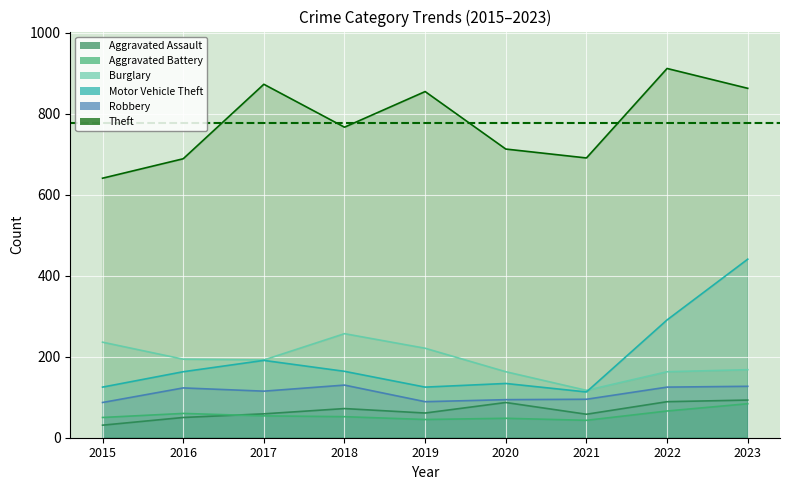

Reading left to right, transcribe all the data shown in this chart.

Aggravated Assault: 2015=31	2016=50	2017=59	2018=72	2019=61	2020=87	2021=58	2022=89	2023=93
Aggravated Battery: 2015=50	2016=60	2017=54	2018=52	2019=45	2020=48	2021=43	2022=66	2023=84
Burglary: 2015=236	2016=194	2017=192	2018=257	2019=221	2020=163	2021=117	2022=163	2023=168
Motor Vehicle Theft: 2015=125	2016=163	2017=191	2018=164	2019=125	2020=134	2021=113	2022=291	2023=441
Robbery: 2015=87	2016=123	2017=115	2018=130	2019=89	2020=94	2021=95	2022=125	2023=127
Theft: 2015=641	2016=689	2017=873	2018=767	2019=855	2020=713	2021=691	2022=912	2023=863